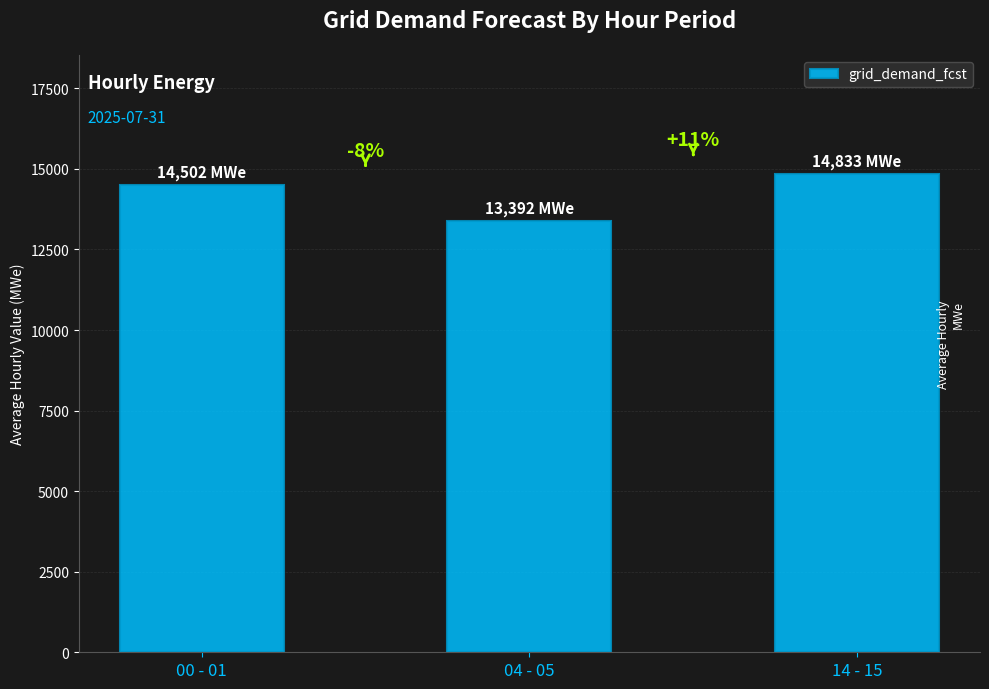

What is the minimum value shown in the chart?

13392